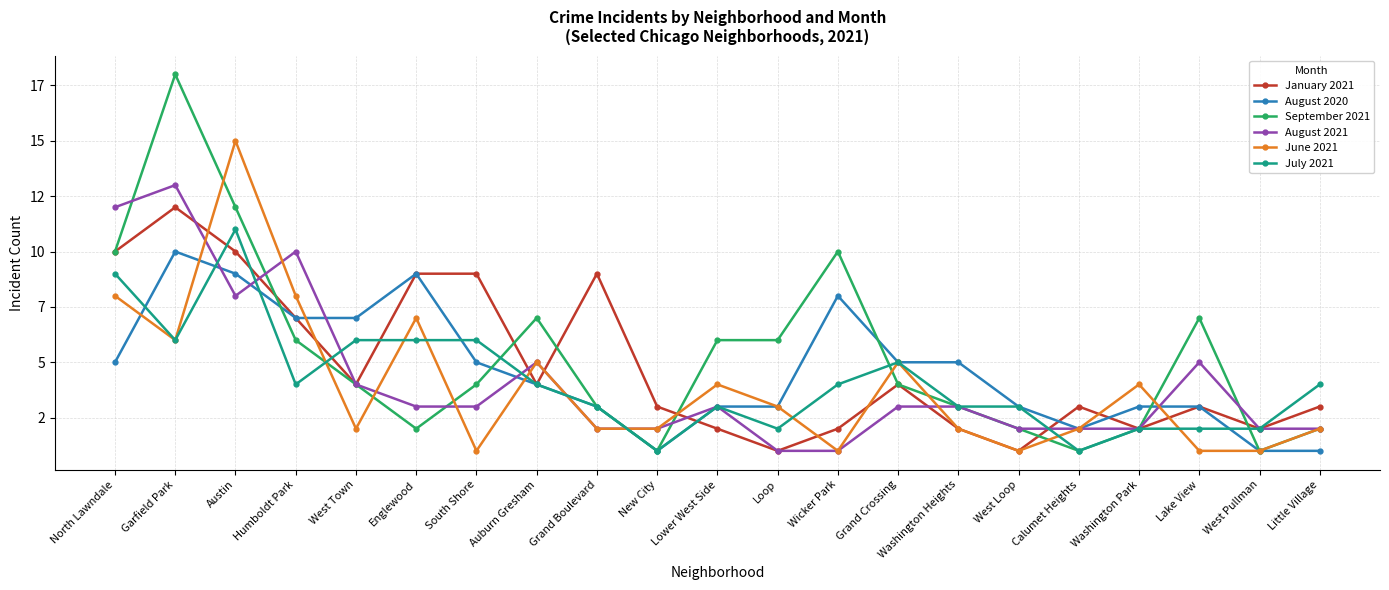

What is the difference between the second highest and second lowest values in the August 2020 series?

8